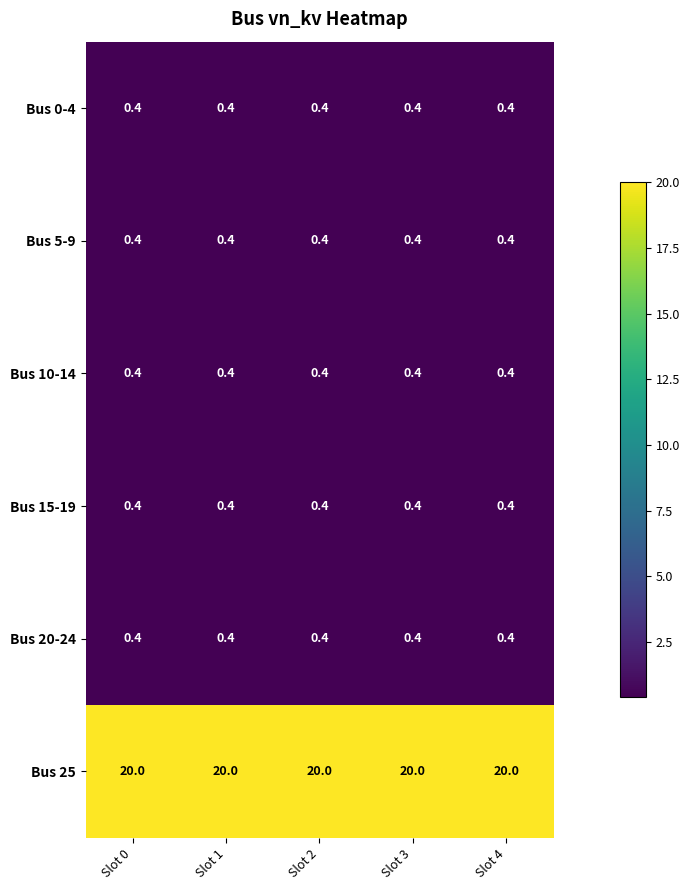

What is the sum of the Bus 15-19 values at Slot 1 and Slot 0?

0.8